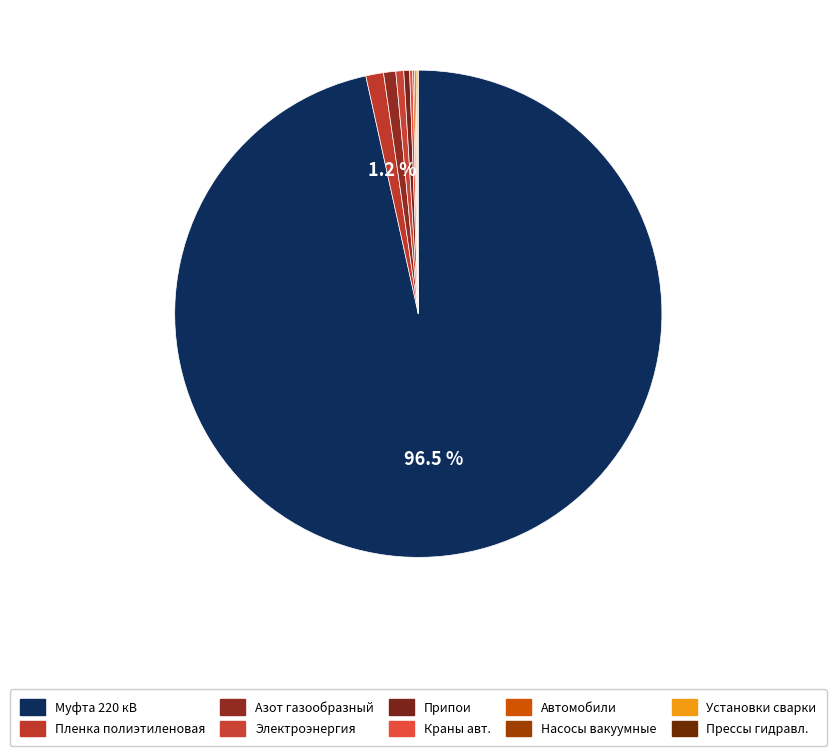

Rank the categories by value from lowest to highest.

Прессы гидравлические, Установки для сварки, Насосы вакуумные, Автомобили бортовые, Краны на автомобильном ходу, Припои оловянно-свинцовые, Электроэнергия, Азот газообразный, Пленка полиэтиленовая, Муфта соединительная 220 кВ